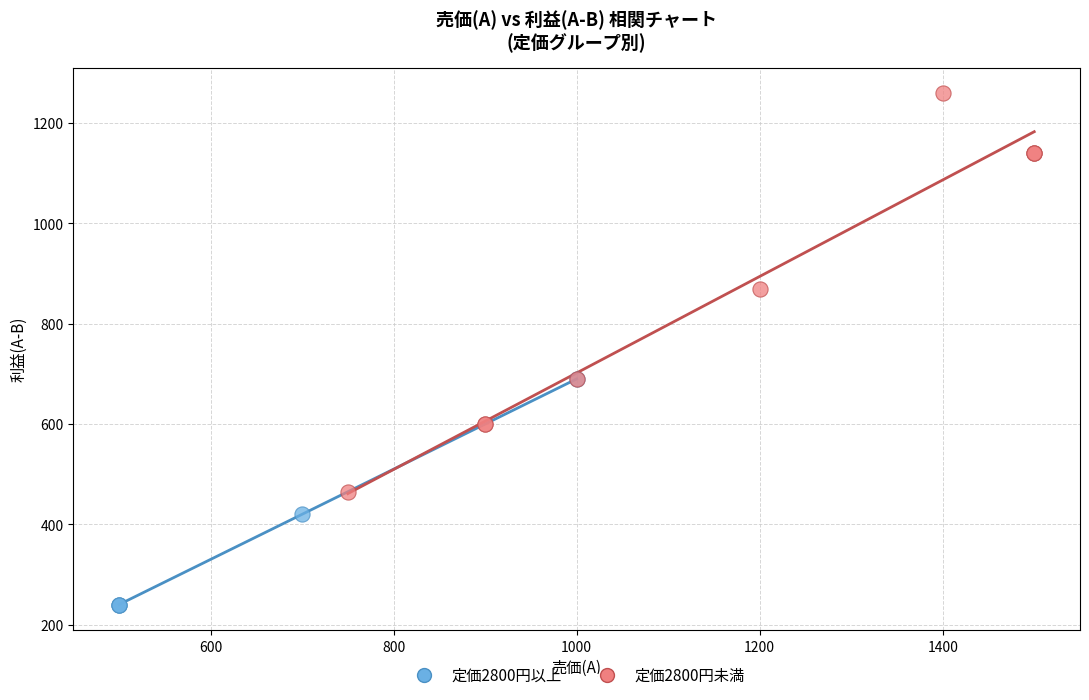

Which series contains the highest Y value?

定価2800円未満